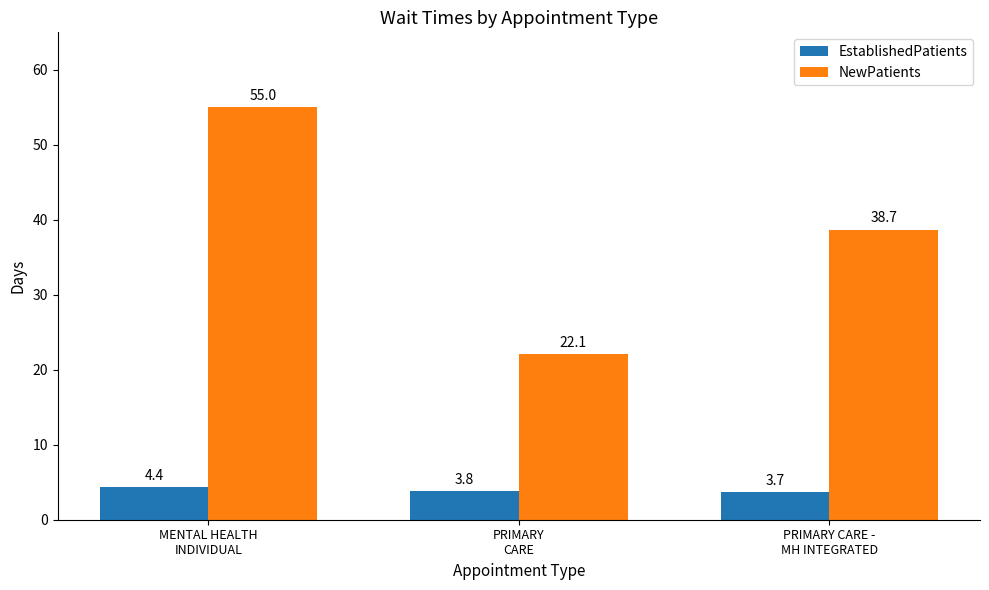

Which series has the largest total across all categories?

NewPatients